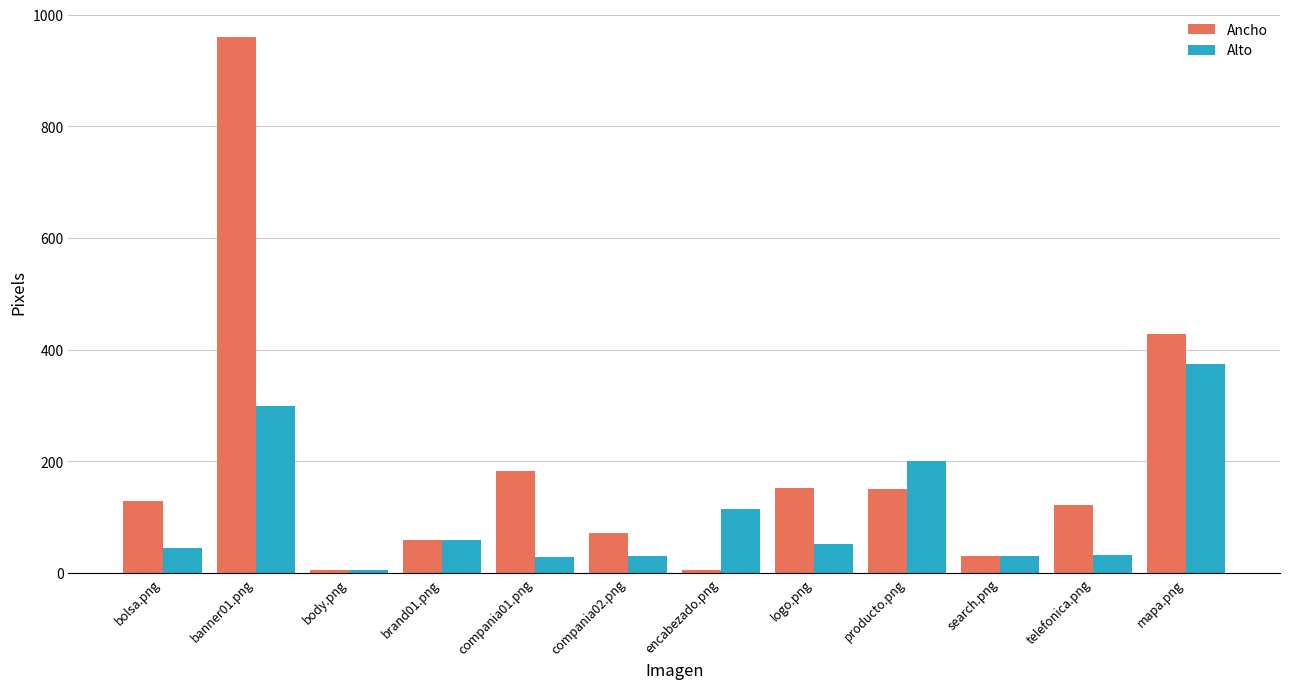

How many categories are shown in the chart?

12